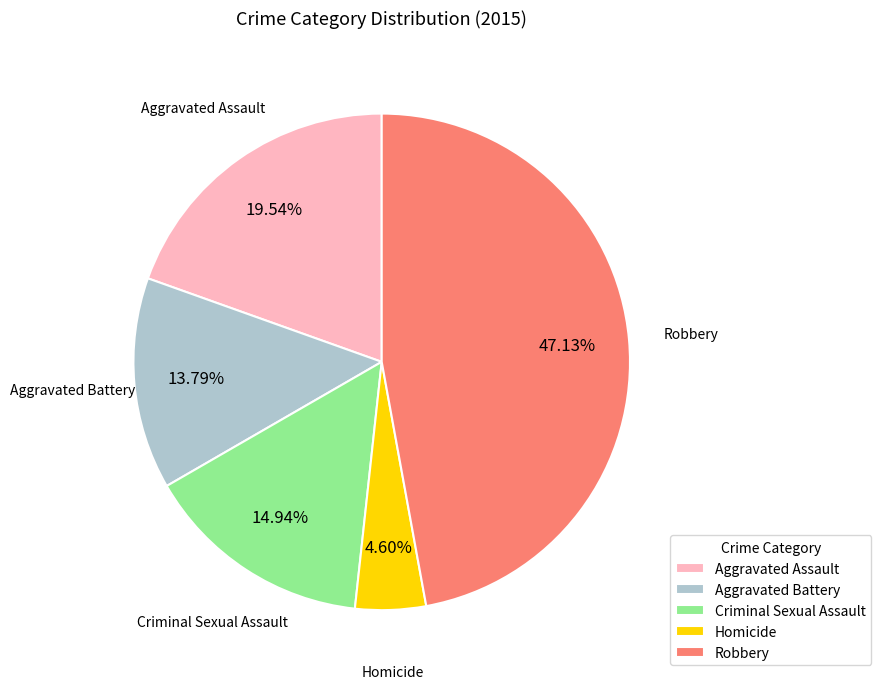

Rank the categories by value from lowest to highest.

Homicide, Aggravated Battery, Criminal Sexual Assault, Aggravated Assault, Robbery